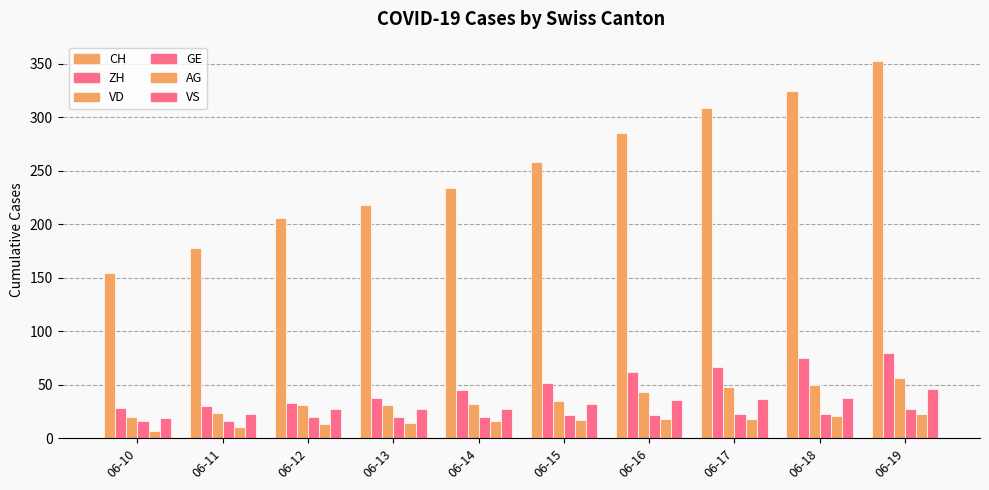

What is the total value across all series at 06-13?

348